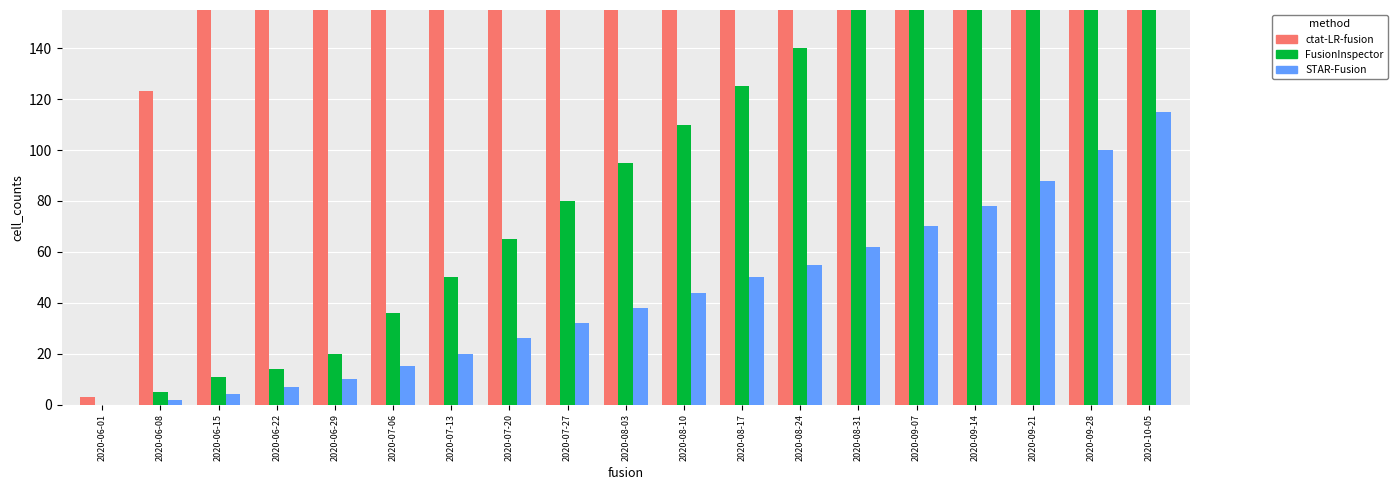

What is the value of the STAR-Fusion bar at the 10th from the left?

38